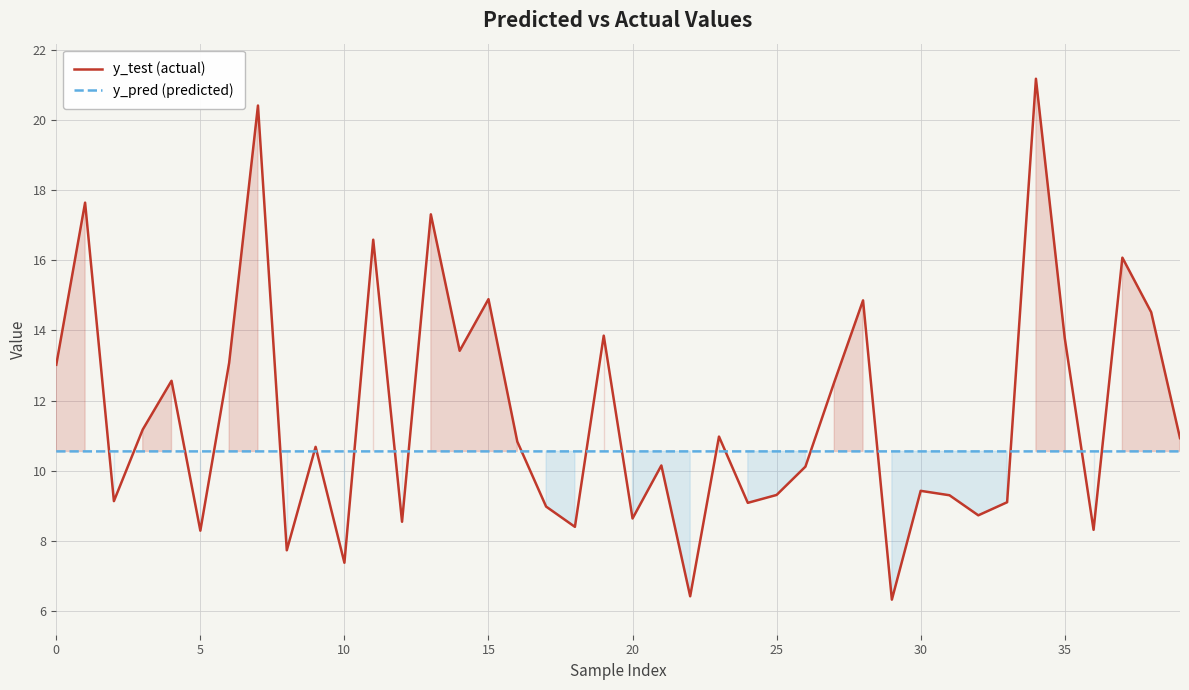

What is the smallest value displayed?

6.3